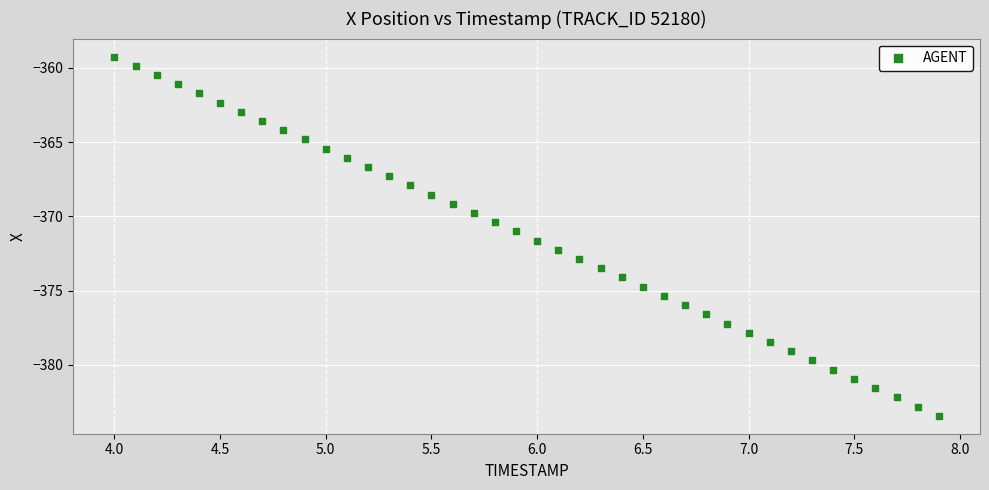

What is the range of Y values (max minus min)?

24.2